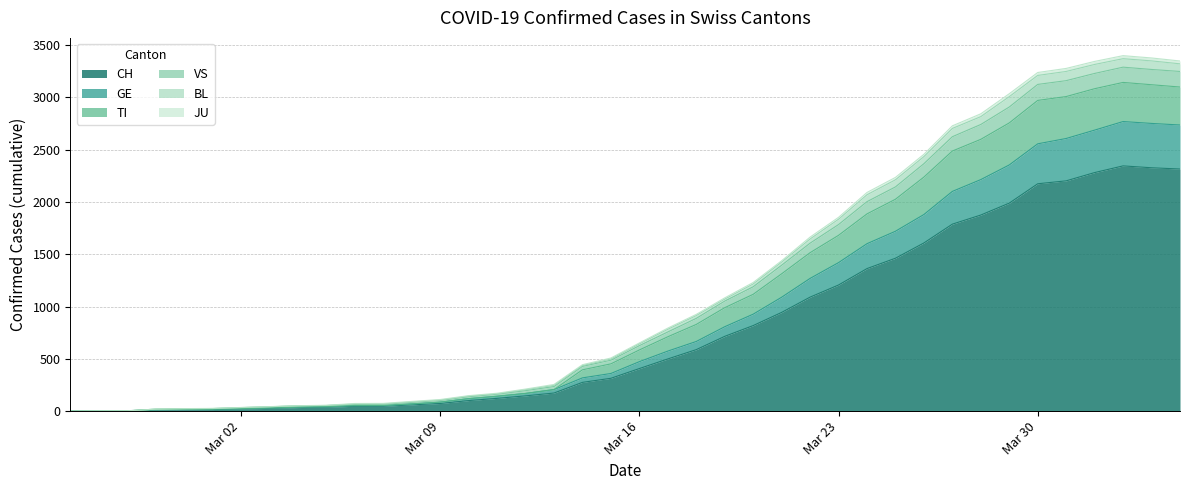

What is the value of the VS point at the 26th from the left?

1425